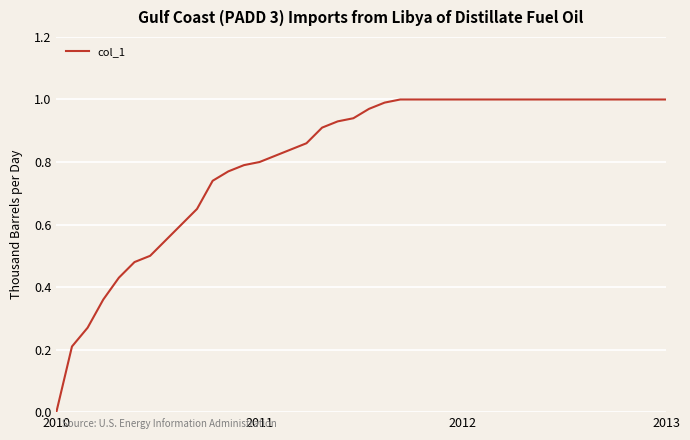

The value at 2010 is 0.4. True or false?

False